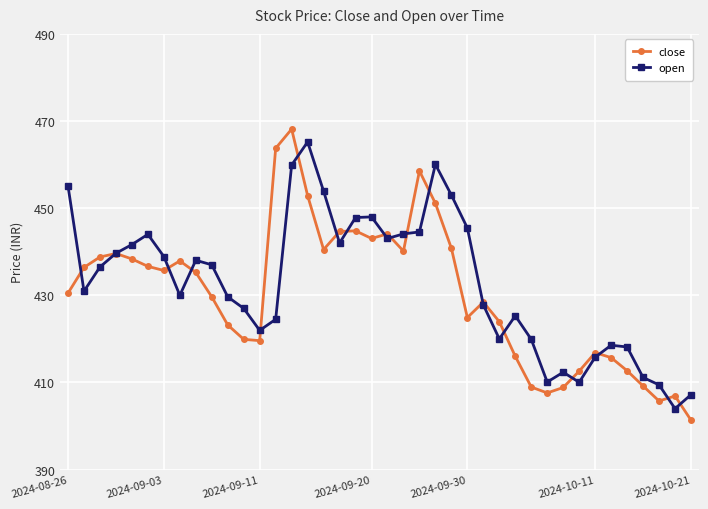

What is the minimum value shown in the chart?

401.4